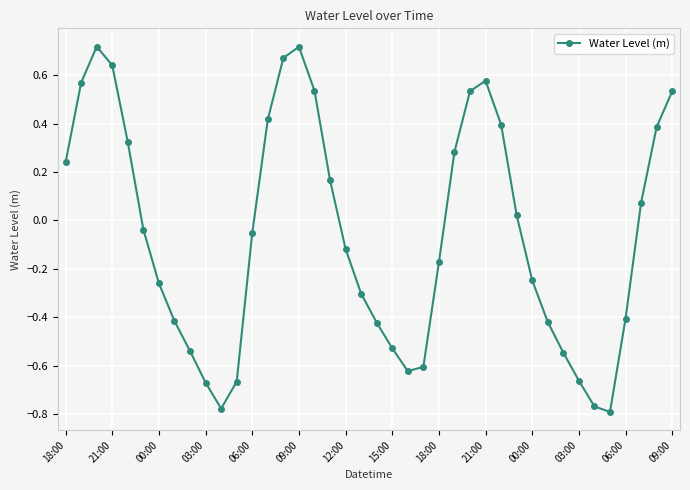

What is the difference between the second highest and second lowest values?

1.5